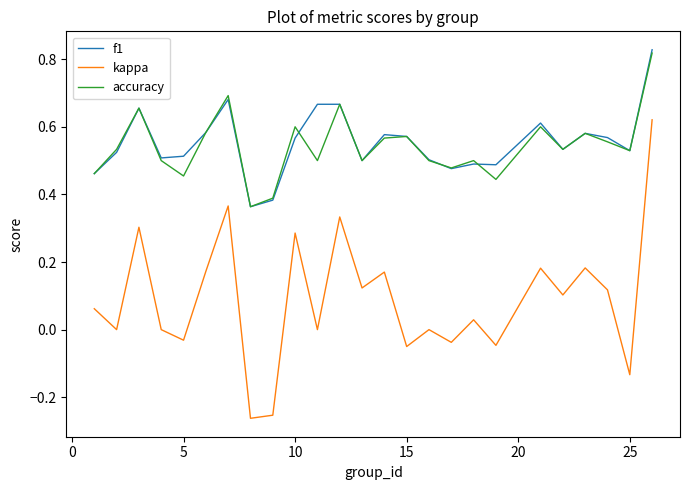

True or false: accuracy and kappa cross at least once.

False